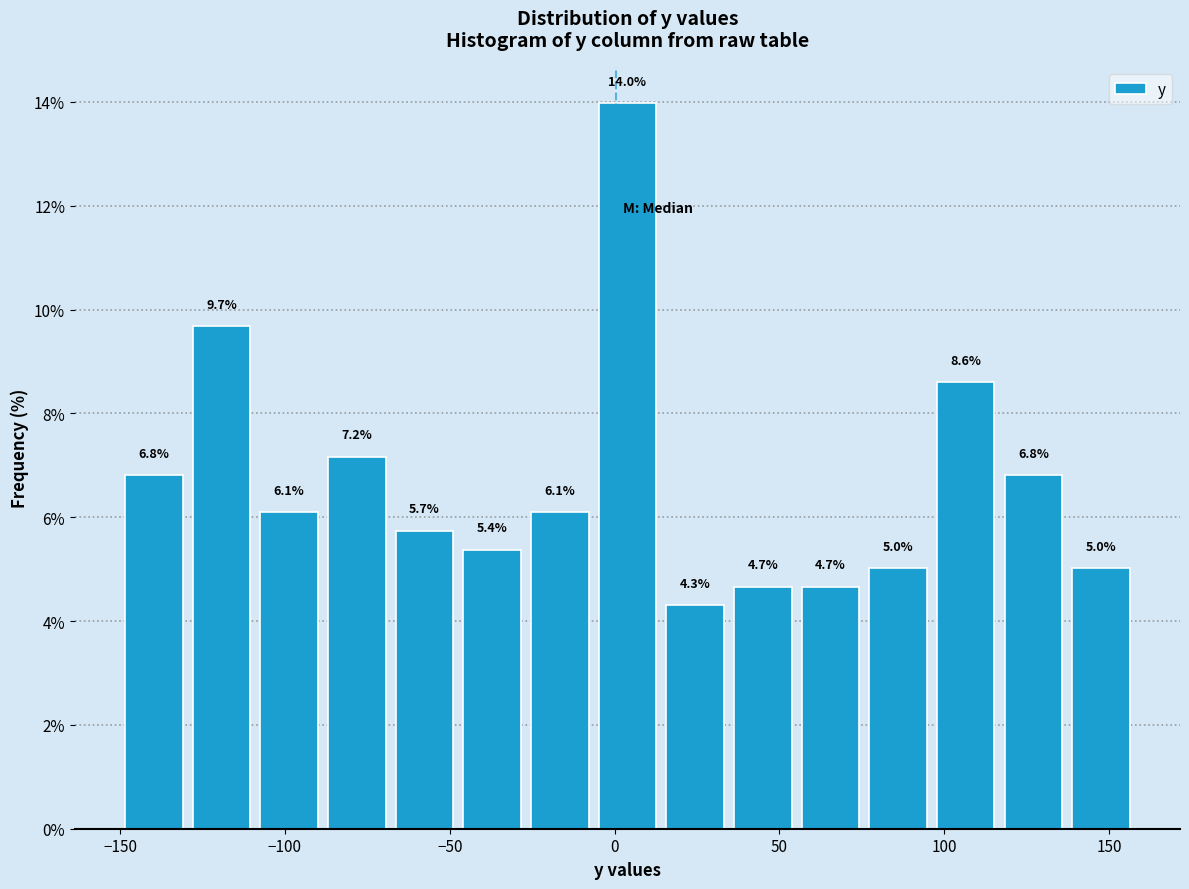

How tall is the bar that spans 55 to 75 on the x-axis? The bar edges are not printed on the chart, so give them approximately, as read against the axis.

4.7